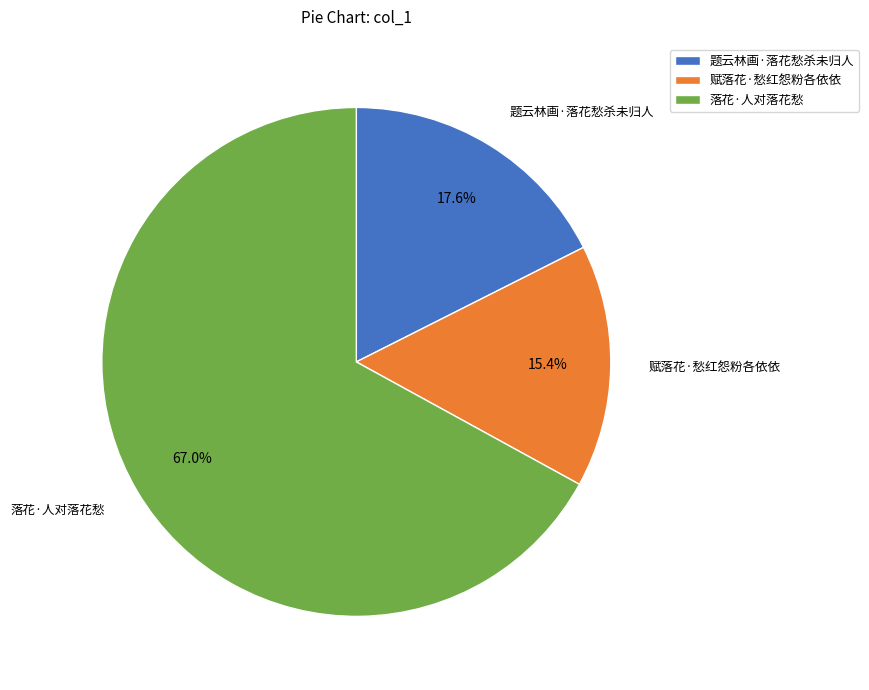

To the nearest percent, what is the difference between the 落花·人对落花愁 and 题云林画·落花愁杀未归人 slice percentages?

49%